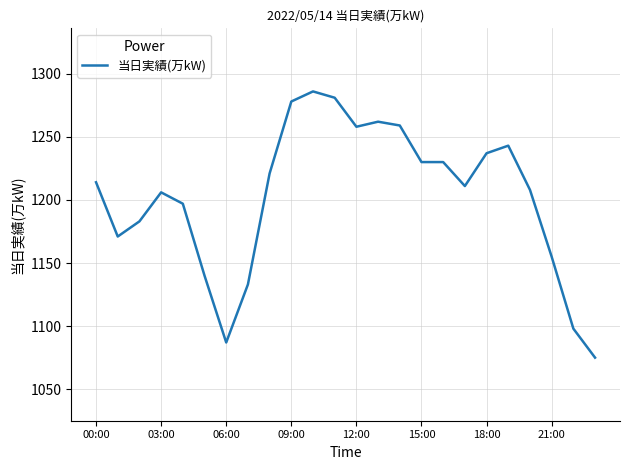

What is the smallest value displayed?

1075